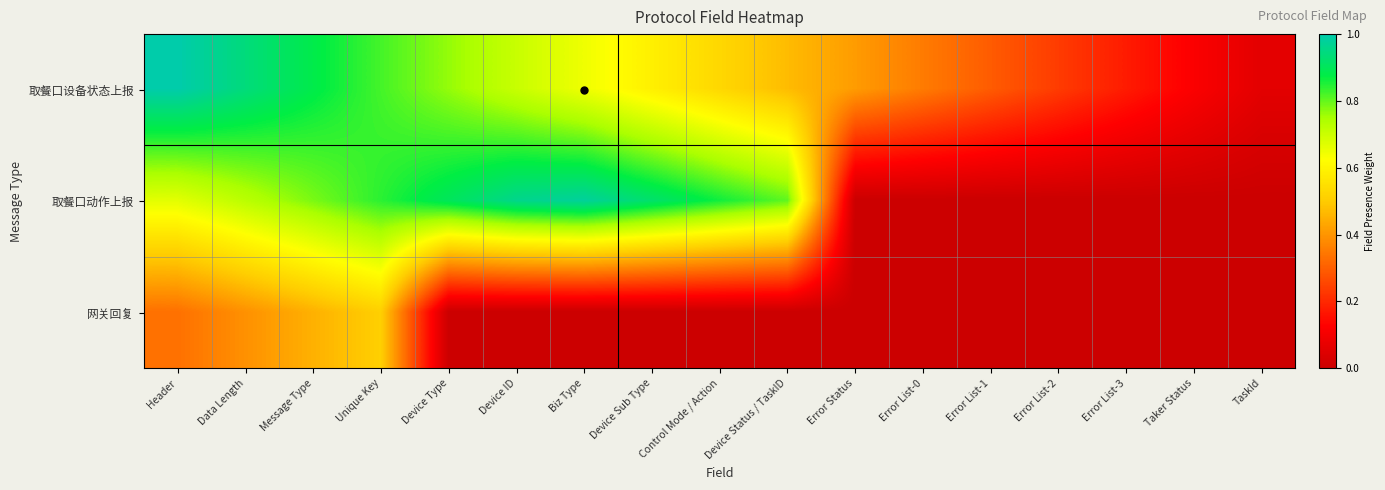

Between Error Status and Device Type, which is larger?

Device Type